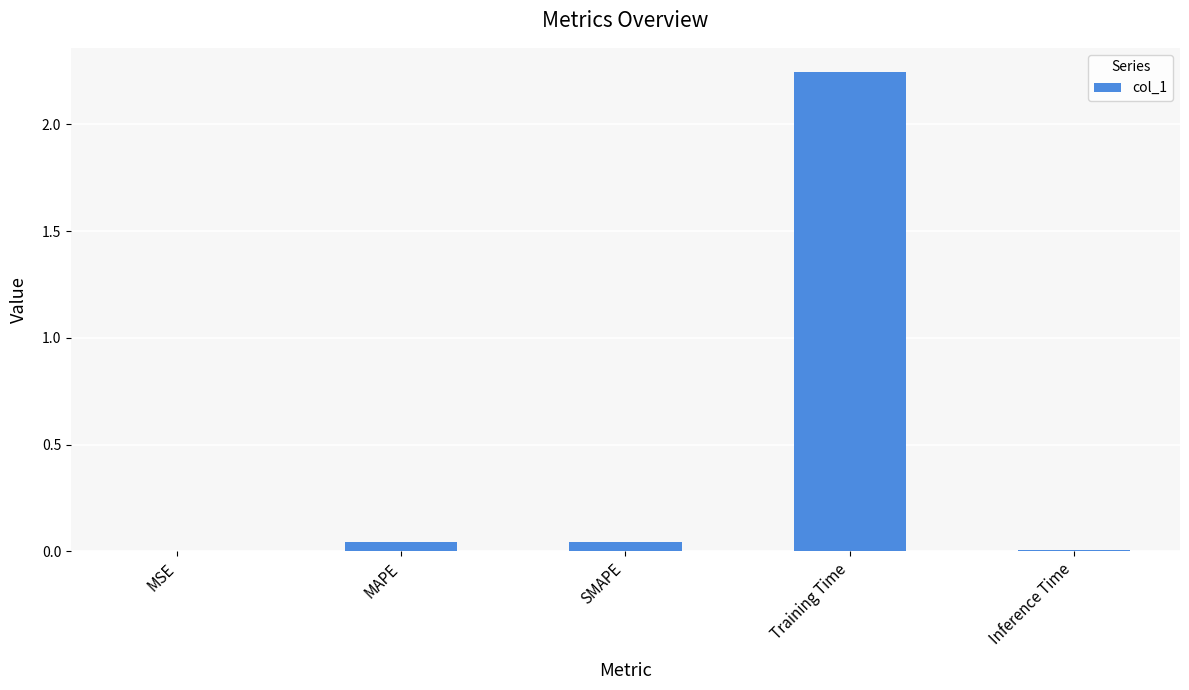

The chart shows a value of 0.0 at MAPE. True or false?

True